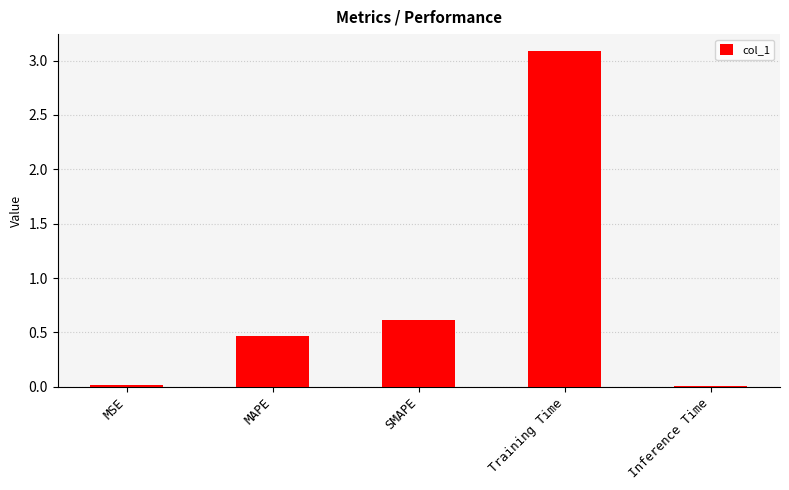

The value at MSE is 0.0. True or false?

True